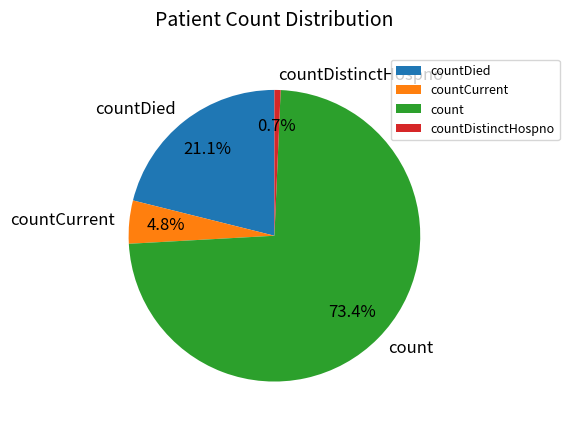

How many slices are in this pie chart?

4